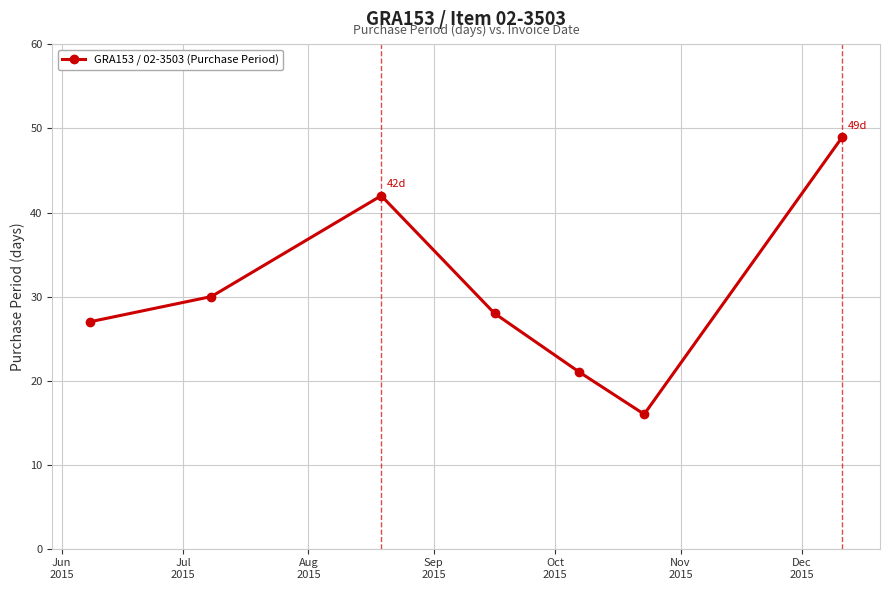

Reading left to right, list all the values displayed in this chart.

27	30	42	28	21	16	49